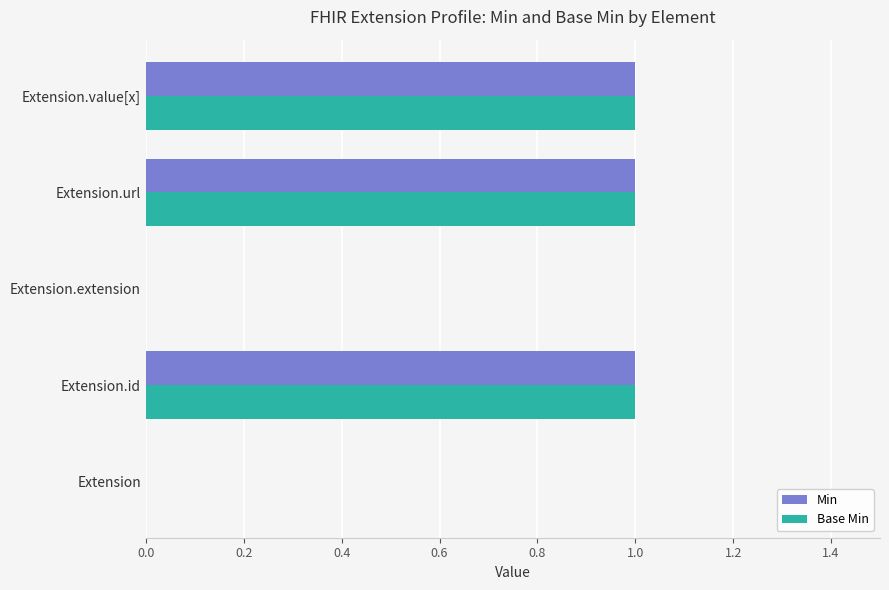

What are all the series names shown in the legend?

Min, Base Min